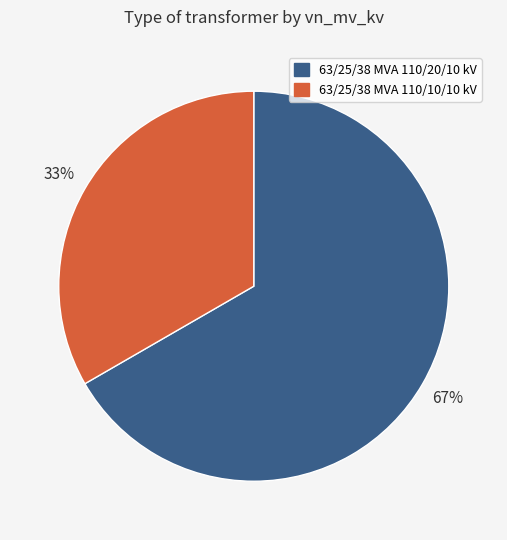

To the nearest percent, what percentage of the pie is 63/25/38 MVA 110/10/10 kV?

33%